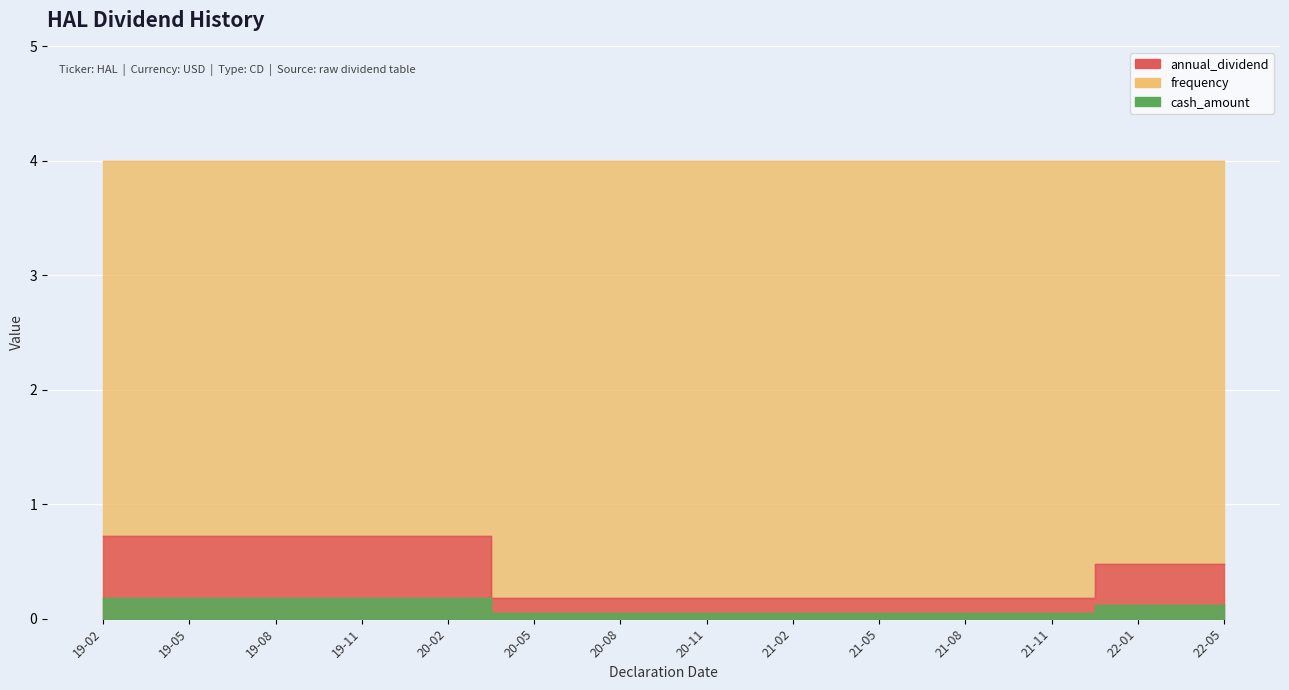

Which label corresponds to the smallest value in the chart?

20-05